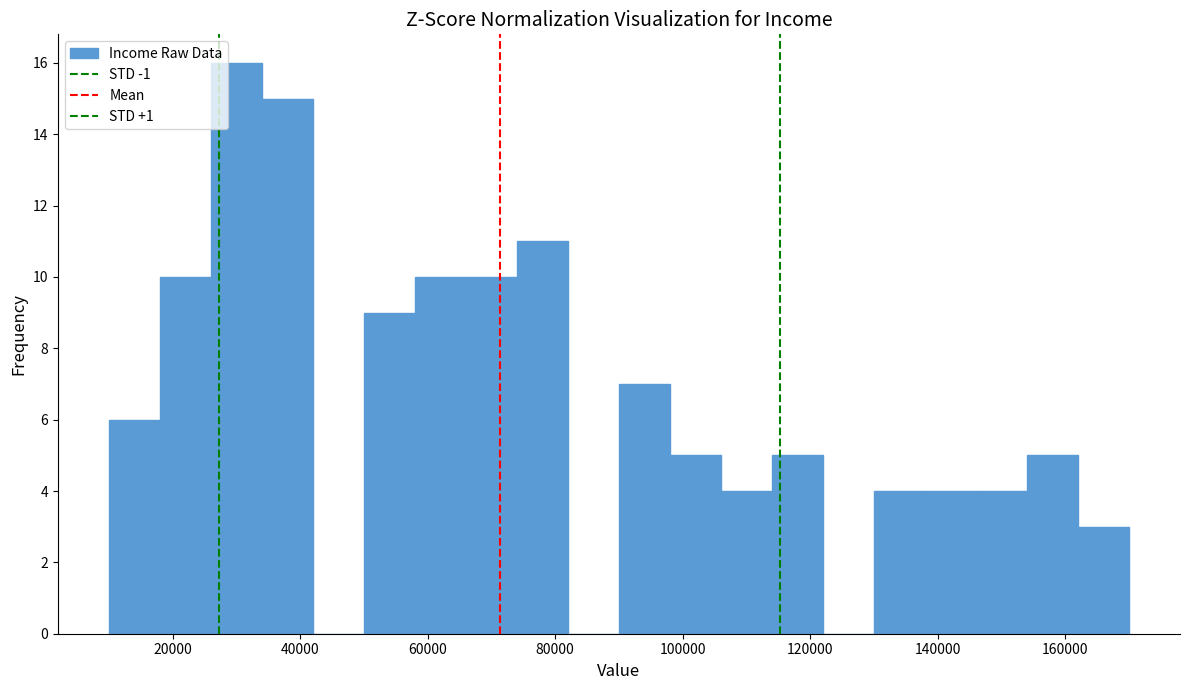

Which range on the x-axis has the tallest bar?

26000 to 34000